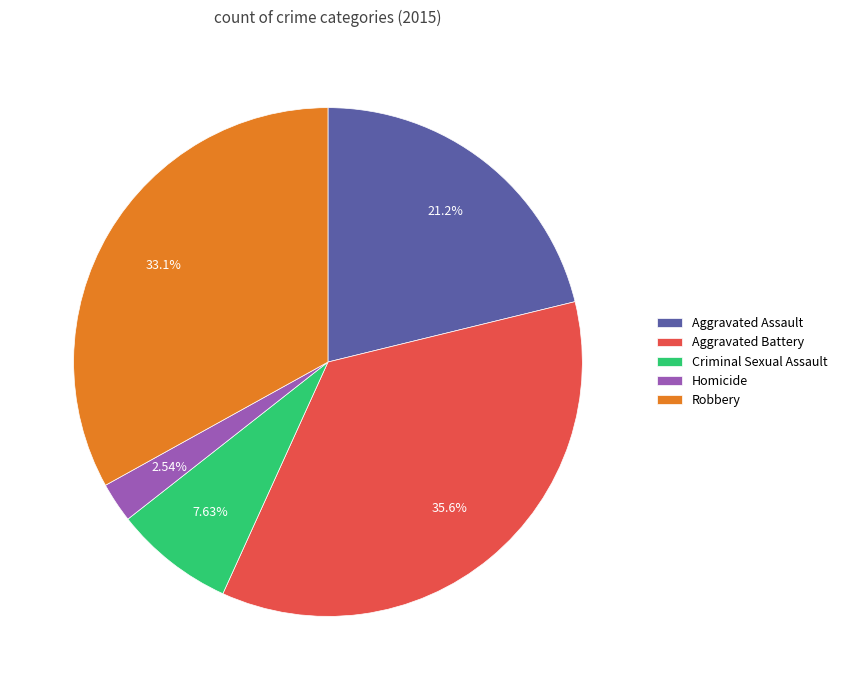

What percentage is NOT represented by Aggravated Assault?

78.8%